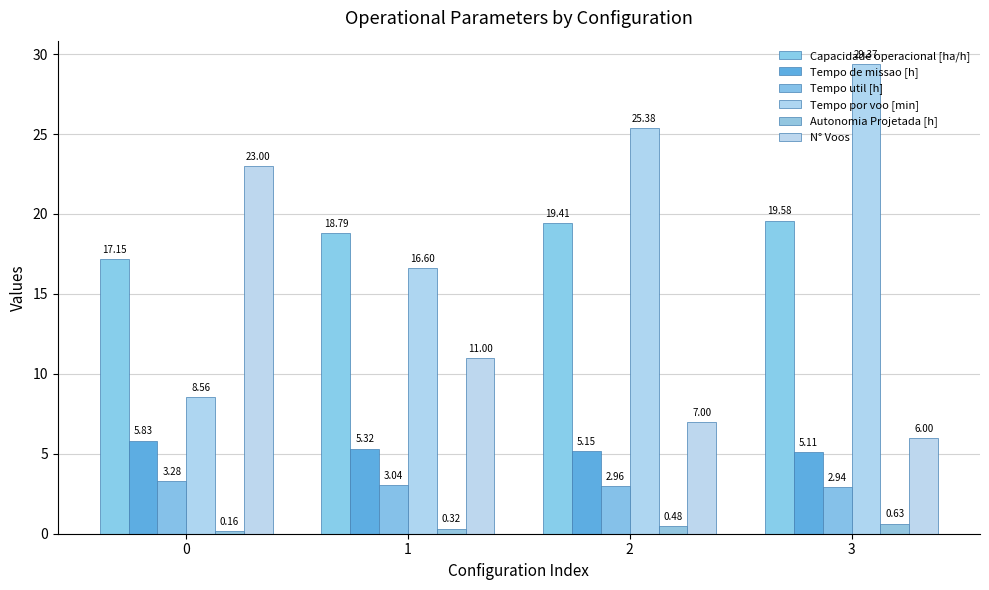

What is the value of the Tempo por voo [min] bar at the 2nd from the left?

16.6